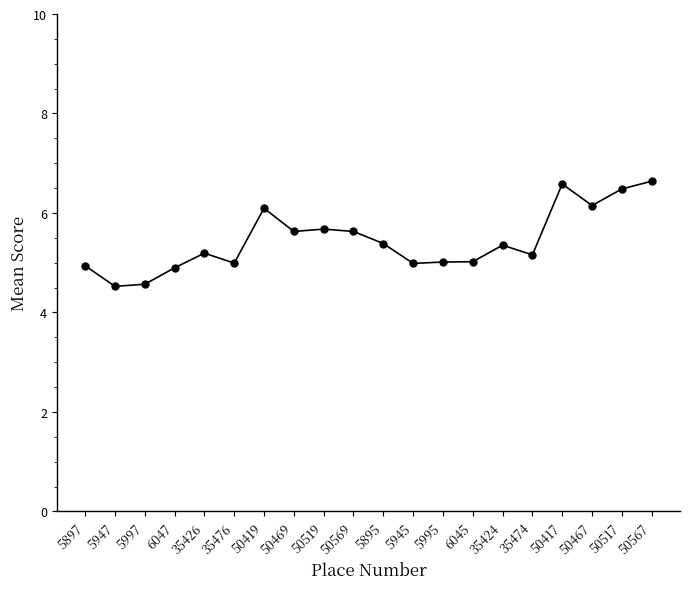

What is the smallest value displayed?

4.5